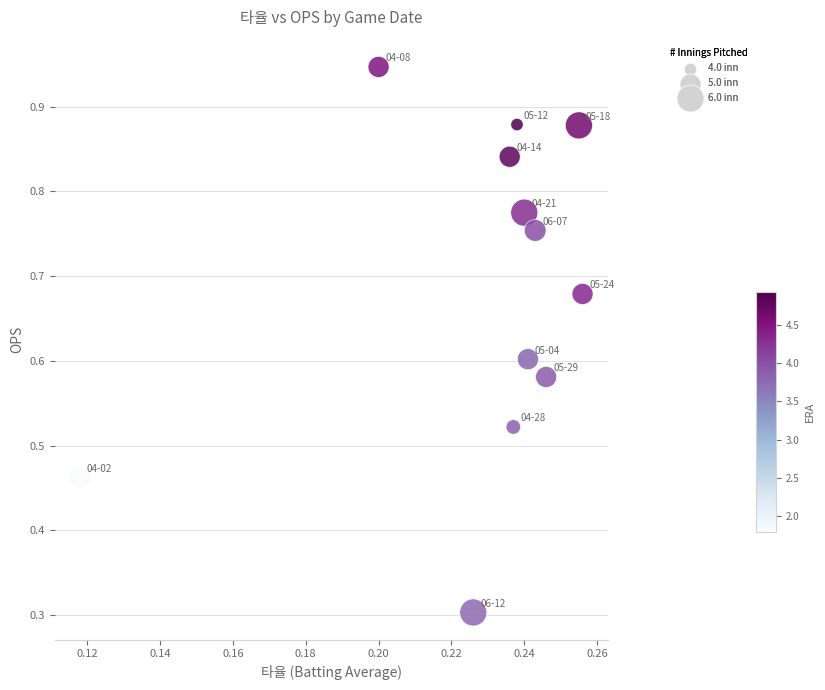

What Y value in the scatter plot is closest to 0?

0.3